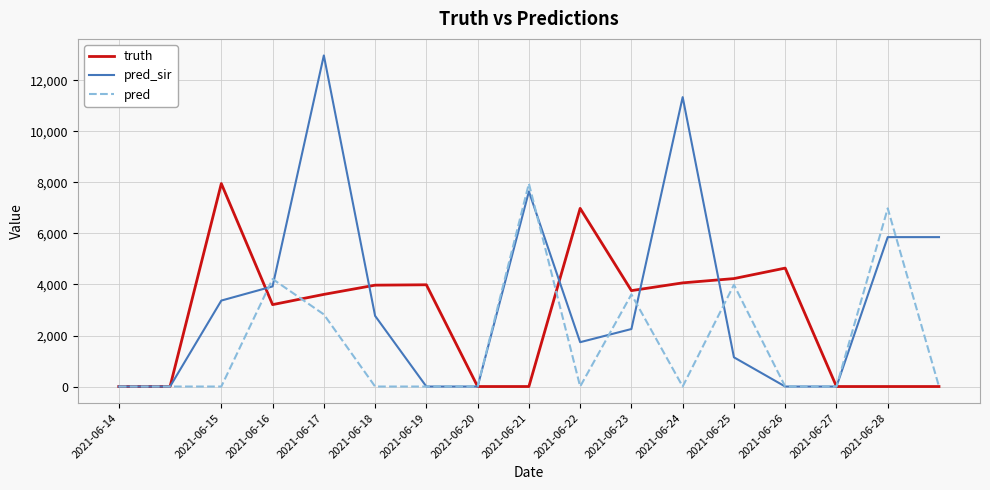

List the series in order of their overall mean, lowest first.

pred, truth, pred_sir